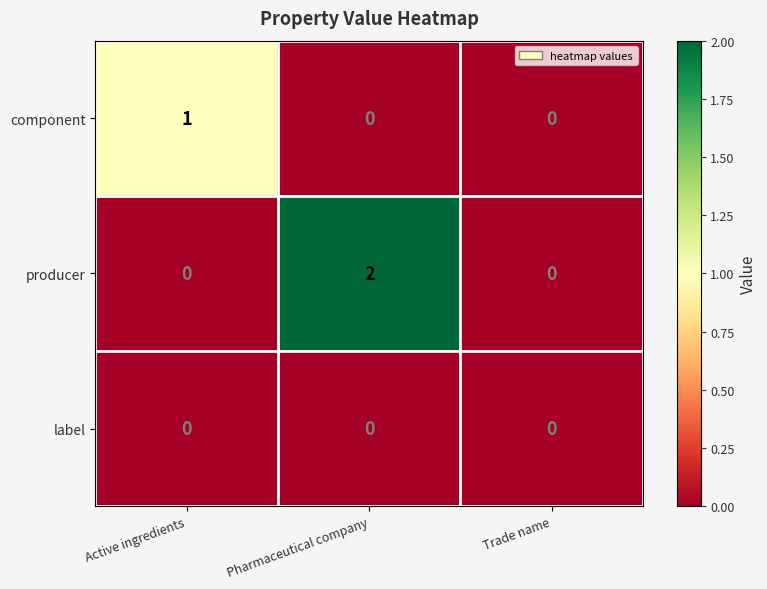

True or false: component has a value of 1 at Active ingredients.

True